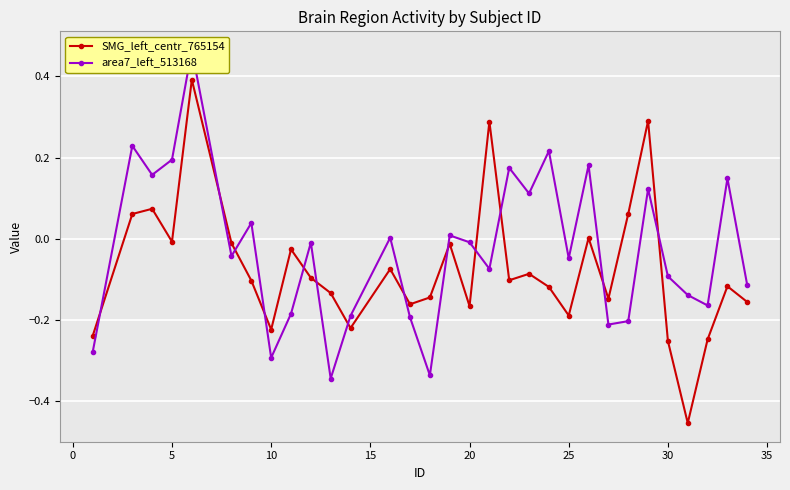

Does the chart display data point markers on the line(s)?

Yes